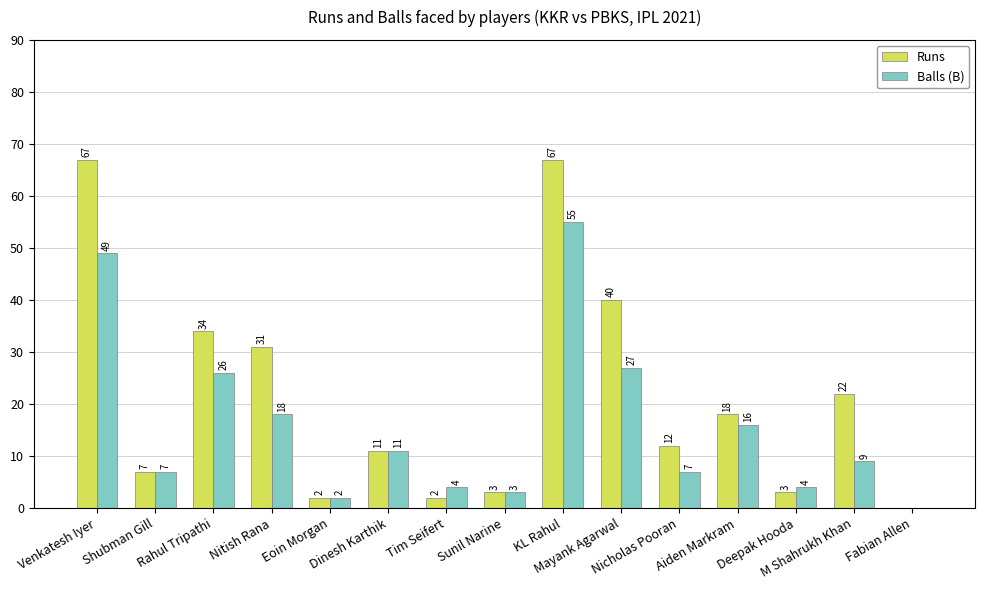

What is the maximum value for Balls (B)?

55